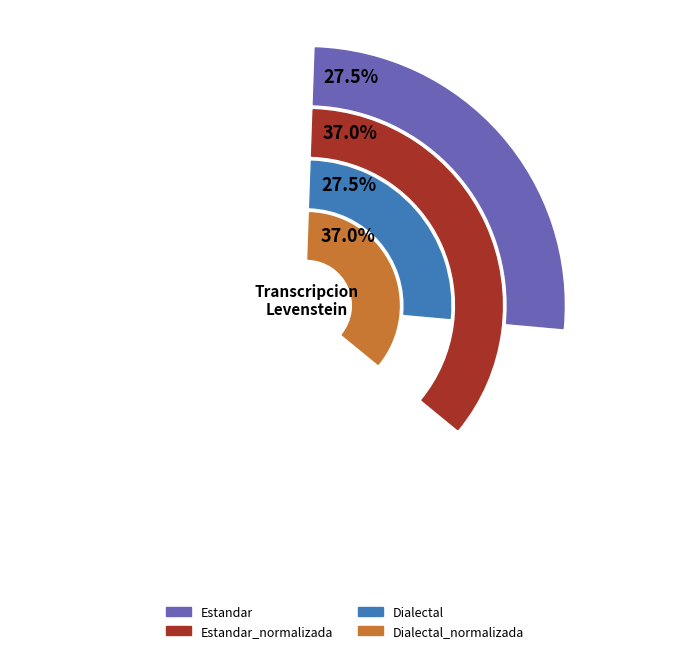

Combined, what portion of the pie is Estandar_normalizada and Estandar?

50.0%